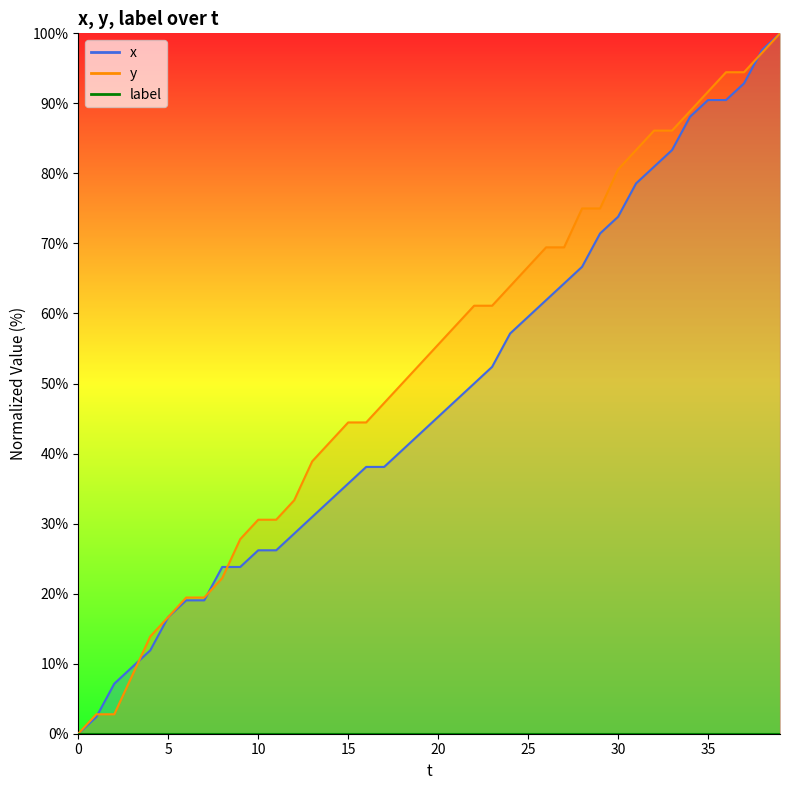

What is the value of the y point at the 28th from the left?

69.4